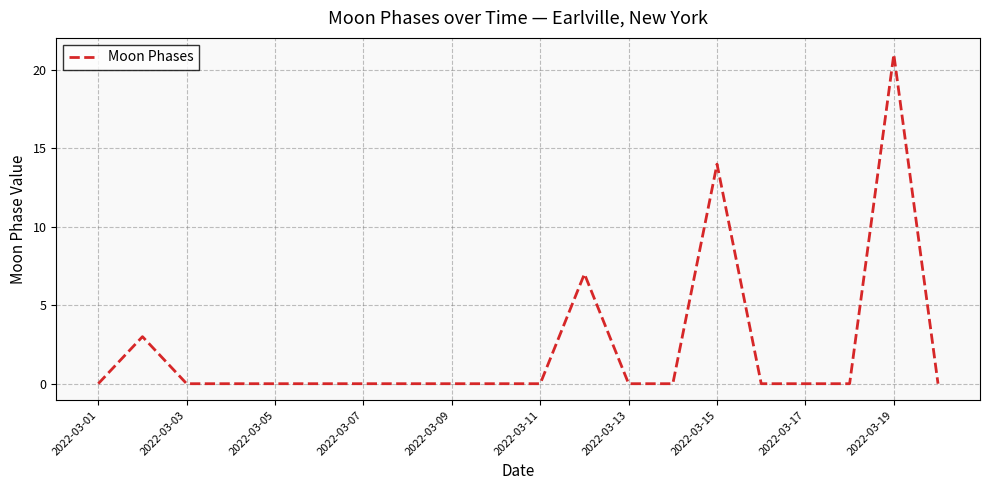

What is the greatest value displayed?

21